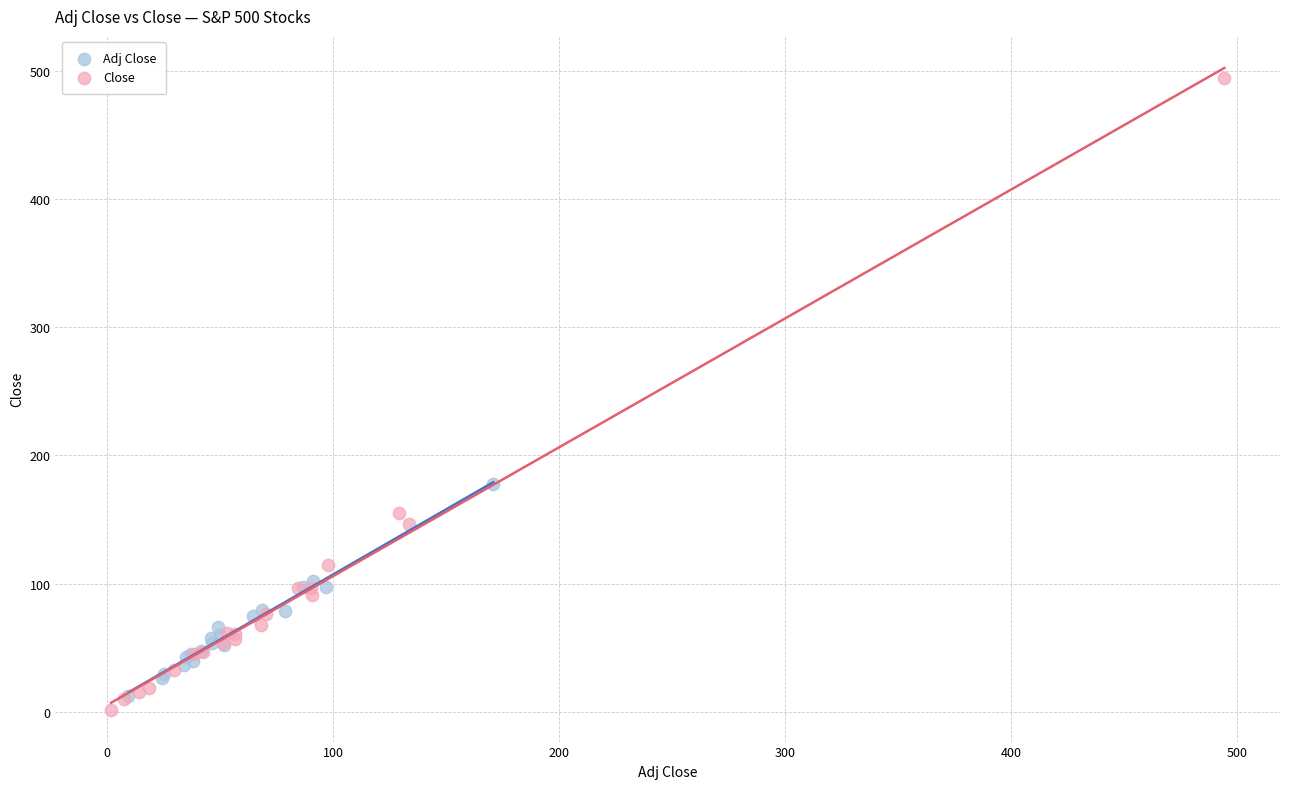

Which series contains the highest Y value?

Close